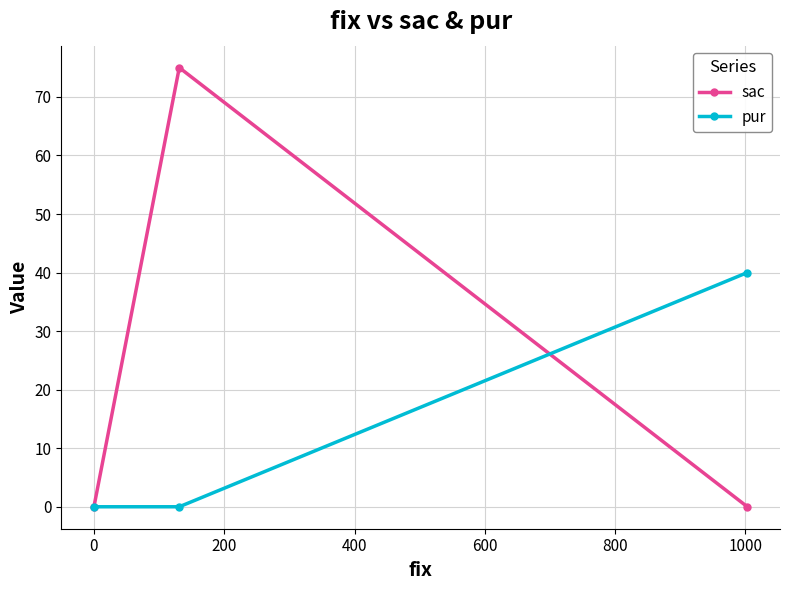

Which series has the widest spread of values?

sac